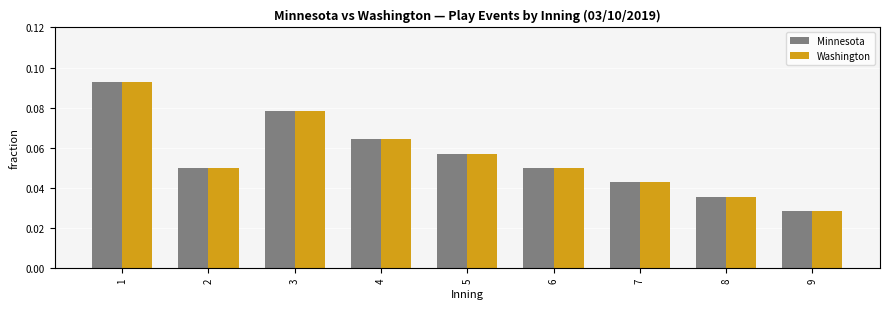

How many groups of bars are there?

9